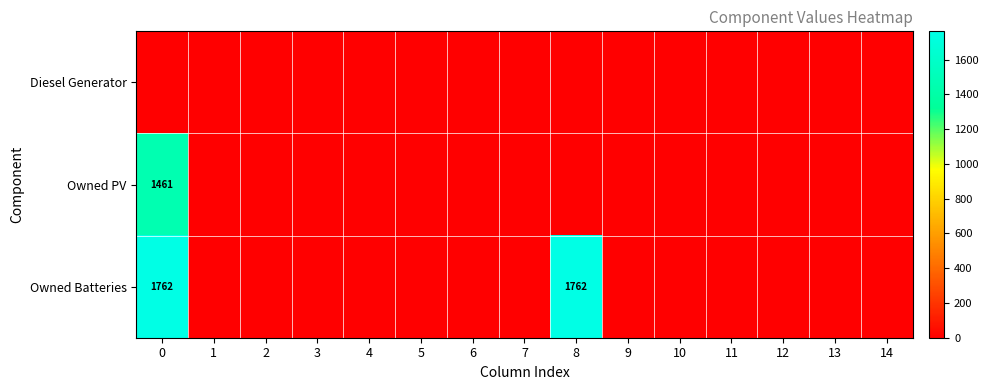

Which series has the largest range (max minus min)?

Owned Batteries